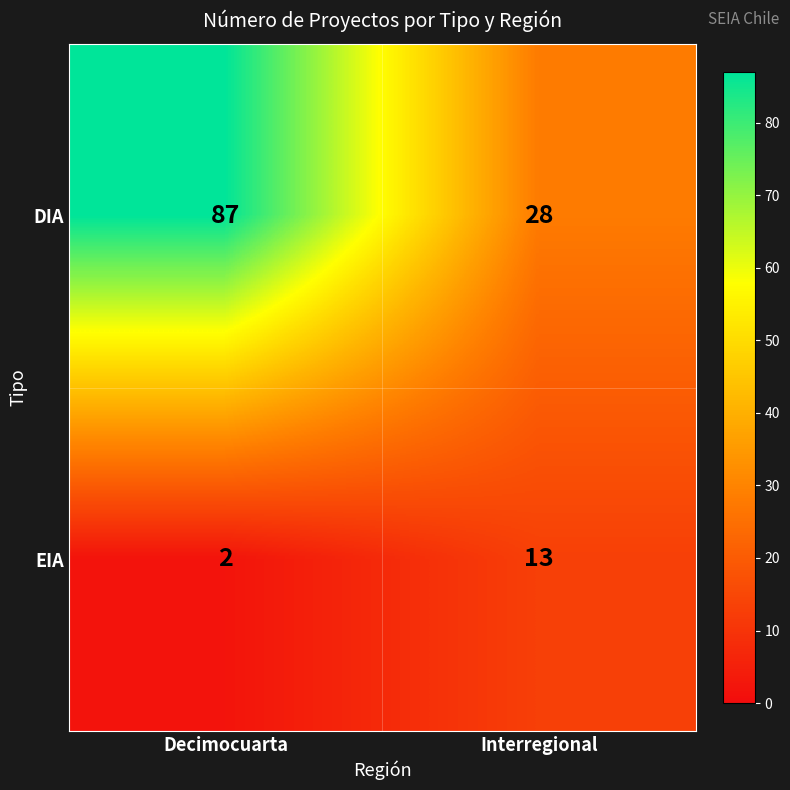

What is the difference between the DIA values at Decimocuarta and Interregional?

59